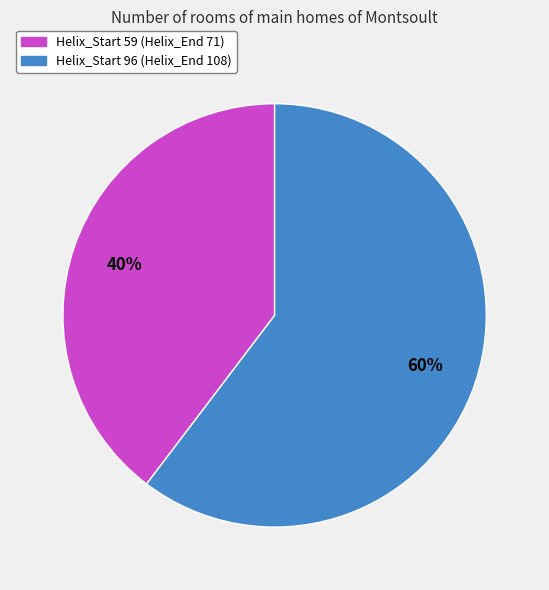

To the nearest percent, what is the average slice percentage?

50%